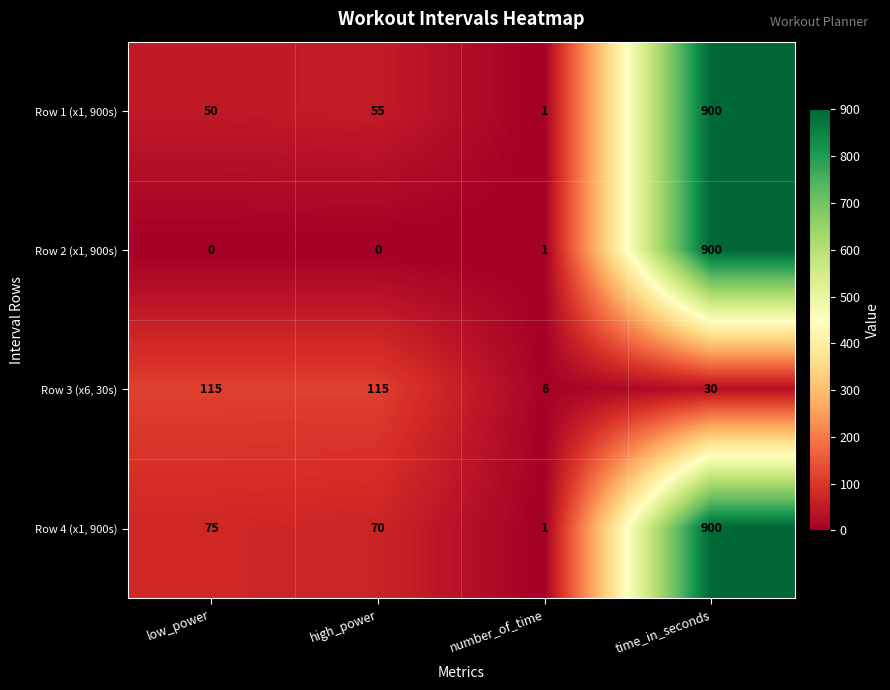

Reading left to right, transcribe all the data shown in this chart.

Row 1 (x1, 900s): 50	55	1	900
Row 2 (x1, 900s): 0	0	1	900
Row 3 (x6, 30s): 115	115	6	30
Row 4 (x1, 900s): 75	70	1	900